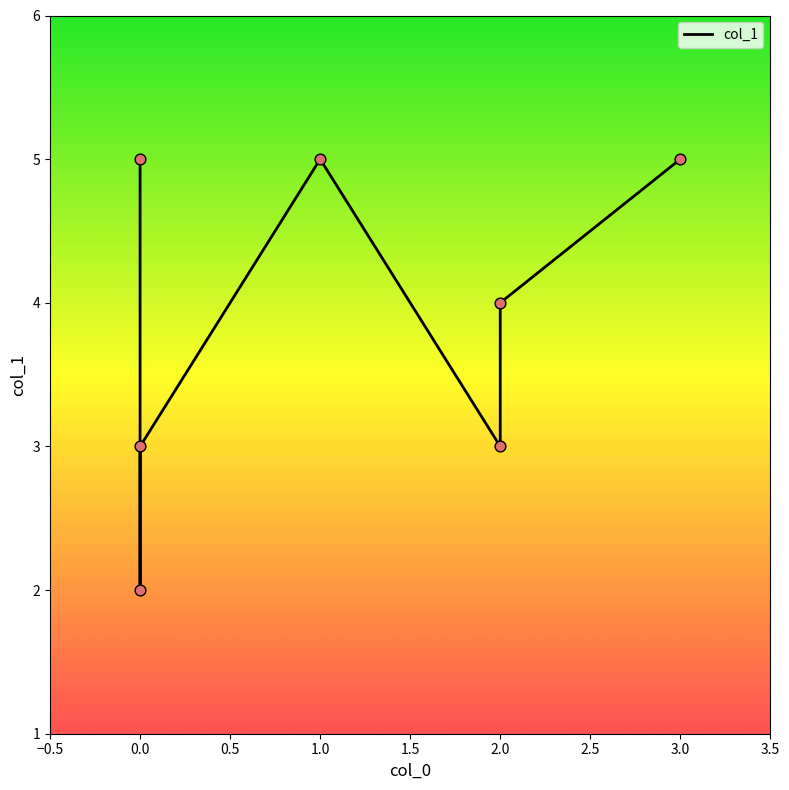

Approximately how many times larger is the value at 2.0 compared to 2.0?

1.3